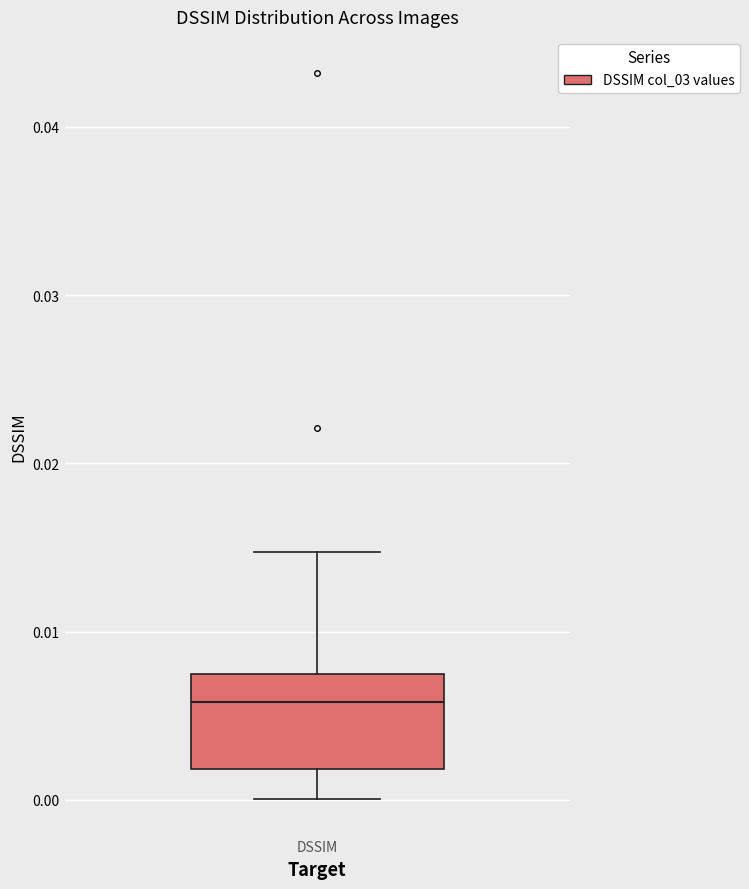

Where is the lower edge of the box for DSSIM on the y-axis? The values are not printed on the chart, so give them approximately, as read against the axis.

0.002